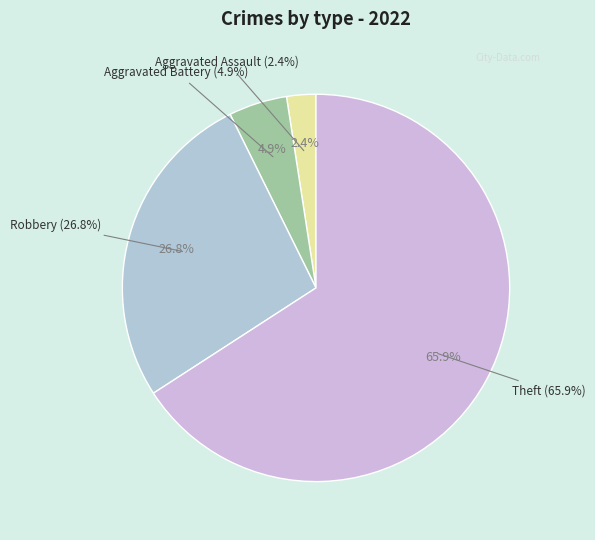

What percentage is the Robbery slice, to the nearest percent?

27%